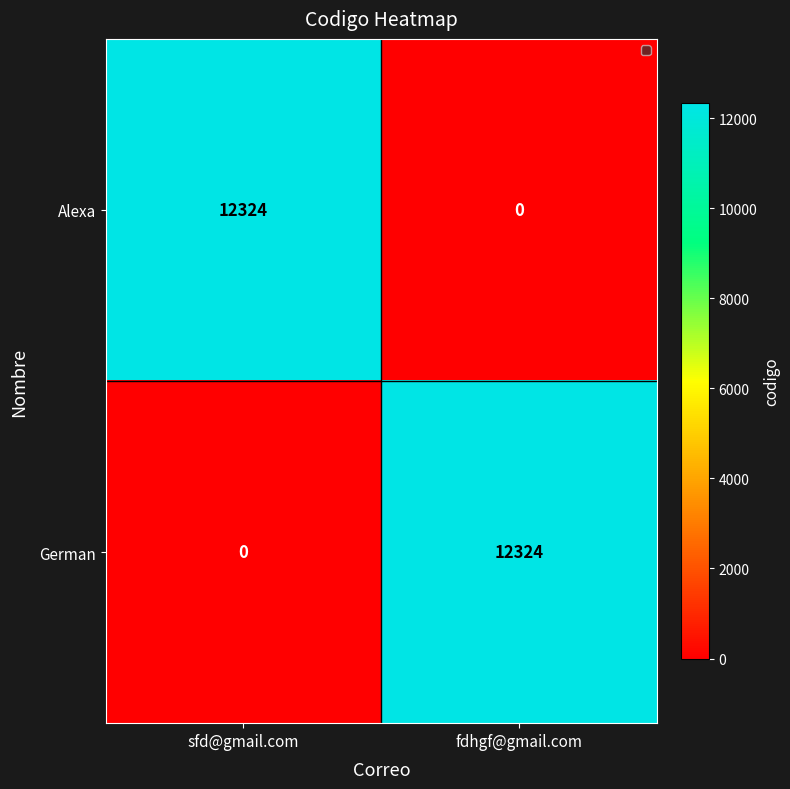

How many values in Alexa are above zero?

1